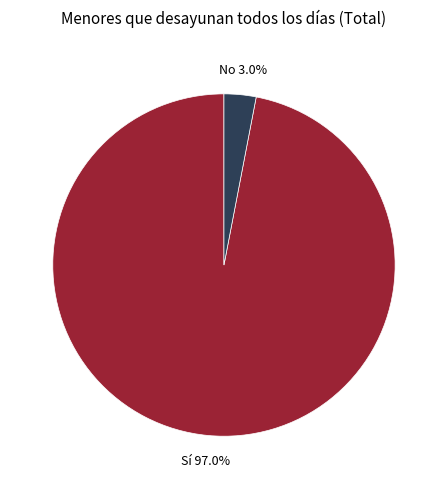

The Sí slice represents 92% of the pie. True or false?

False